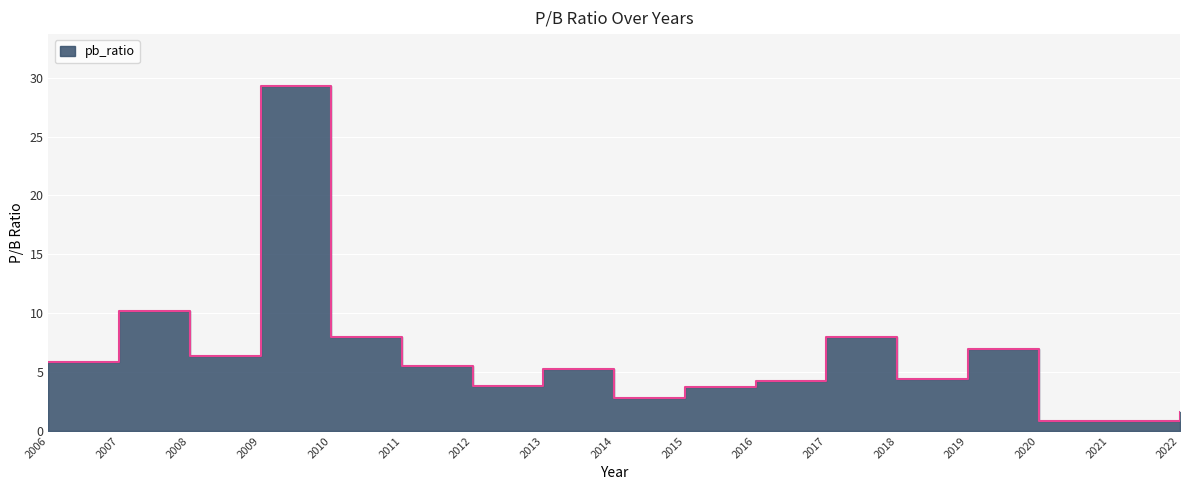

Rank the categories by value from lowest to highest.

2021, 2020, 2022, 2014, 2015, 2012, 2016, 2018, 2013, 2011, 2006, 2008, 2019, 2010, 2017, 2007, 2009